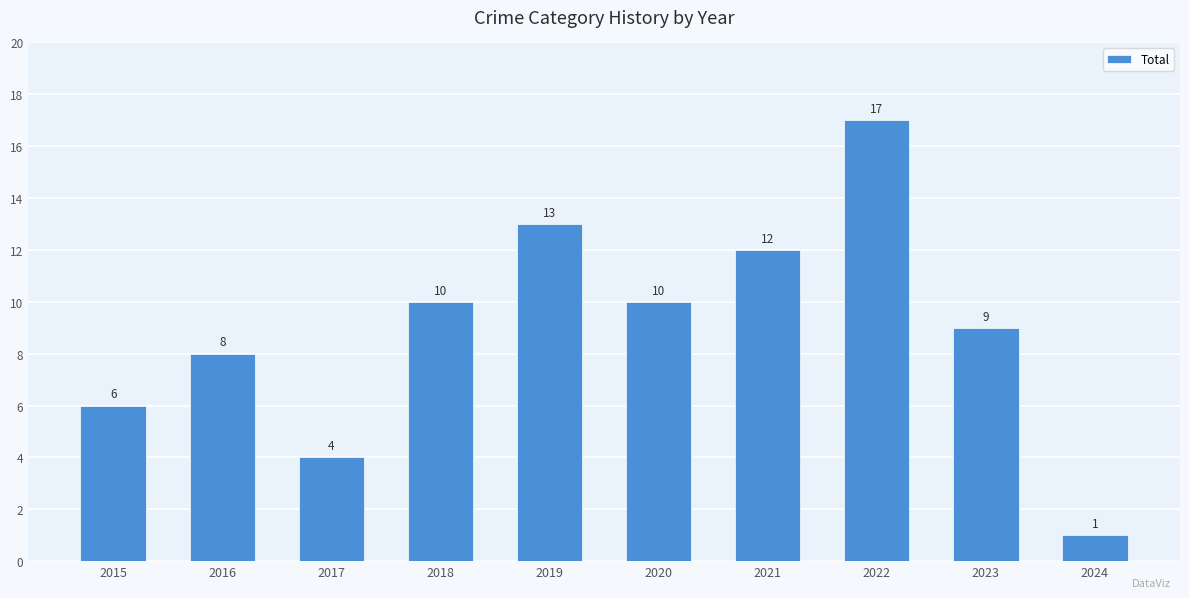

Between 2021 and 2024, which is larger?

2021